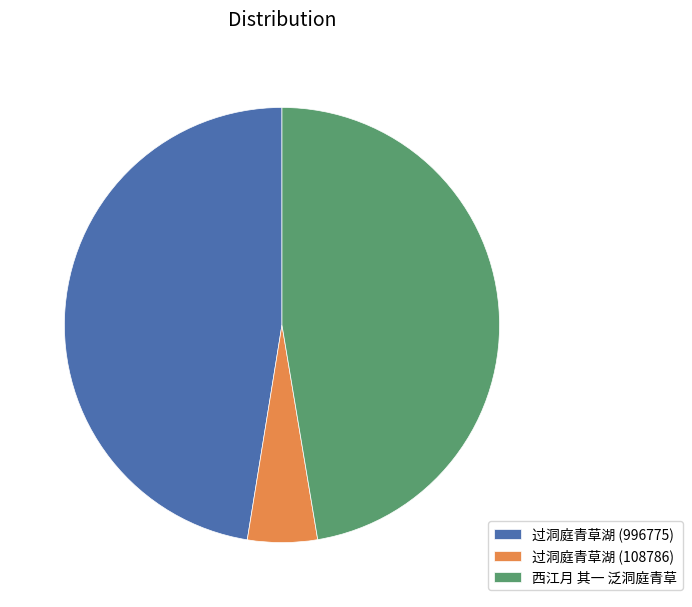

Which category has the smallest portion of the pie?

过洞庭青草湖 (108786)